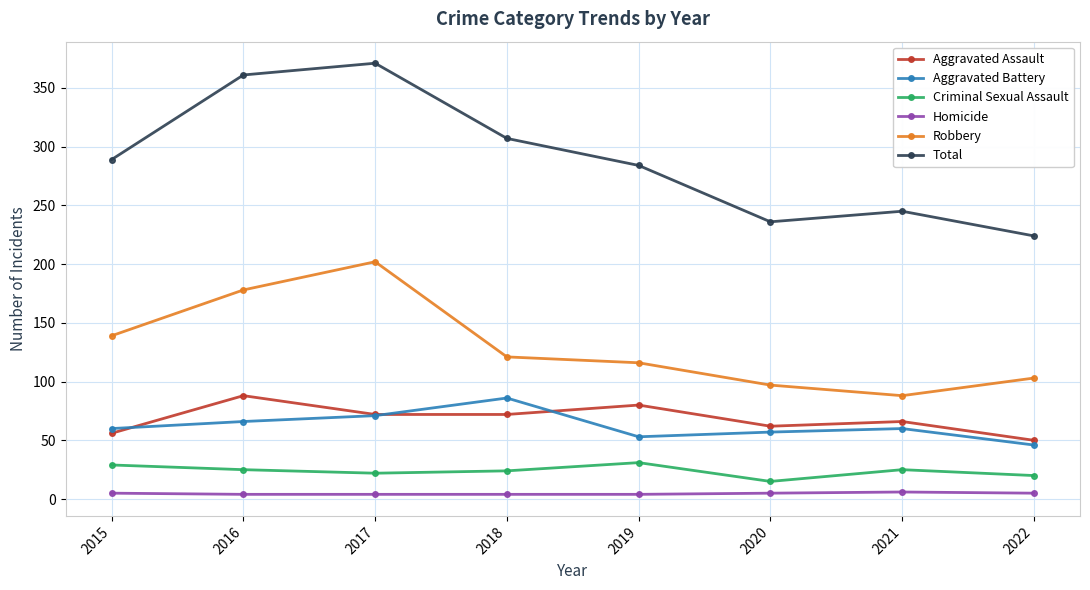

What is the highest value of the Aggravated Assault series?

88